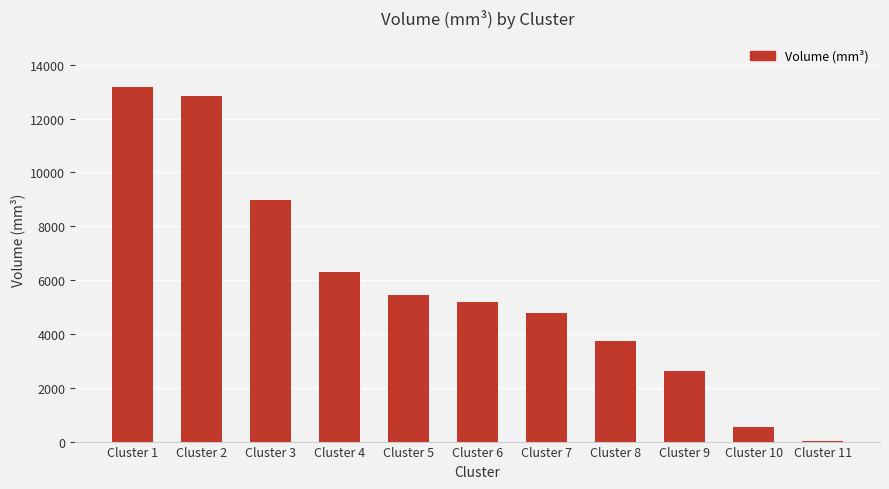

Where is the data nearest to the value 6608?

Cluster 4